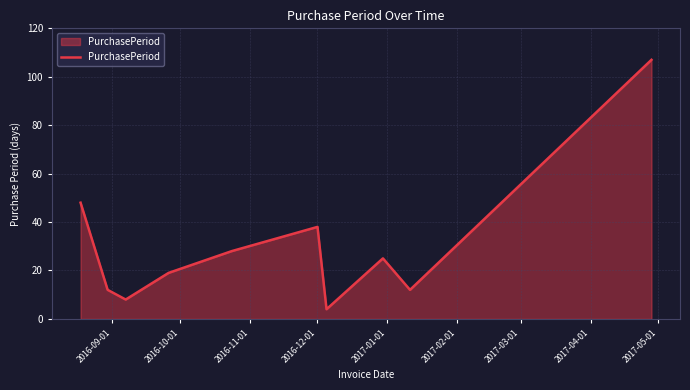

What is the greatest value displayed?

107